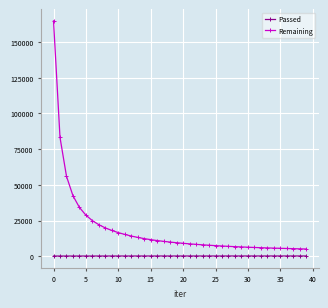

True or false: Remaining and Passed intersect in this chart.

False